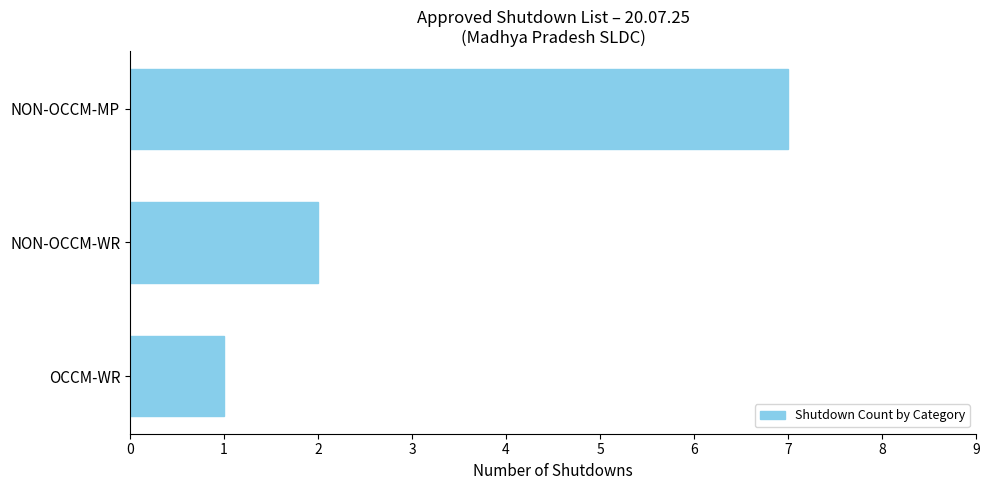

True or false: the data shows 1 at OCCM-WR.

True